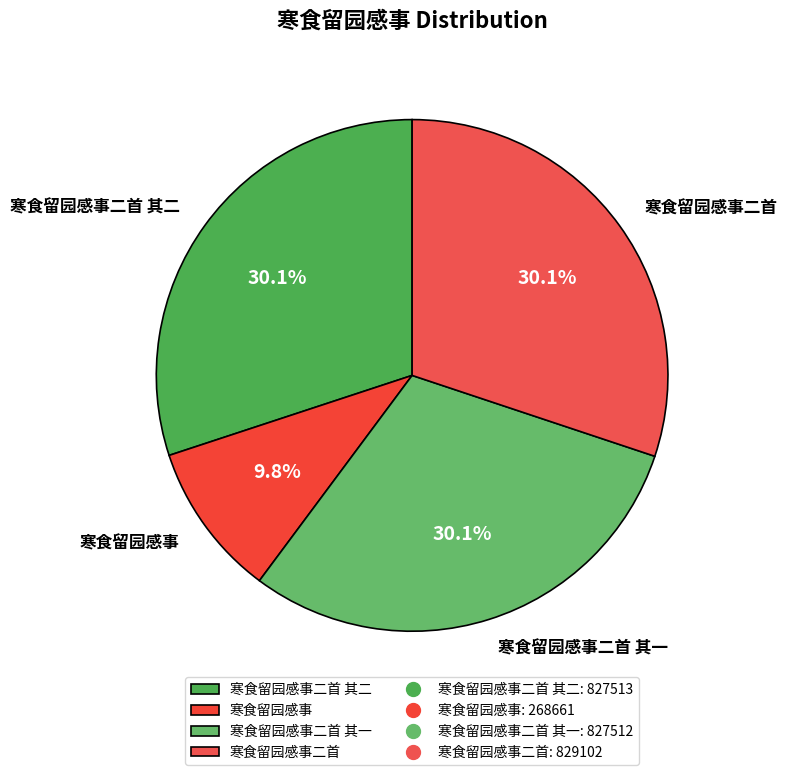

Does 寒食留园感事二首 其二 represent more than half of the total?

No